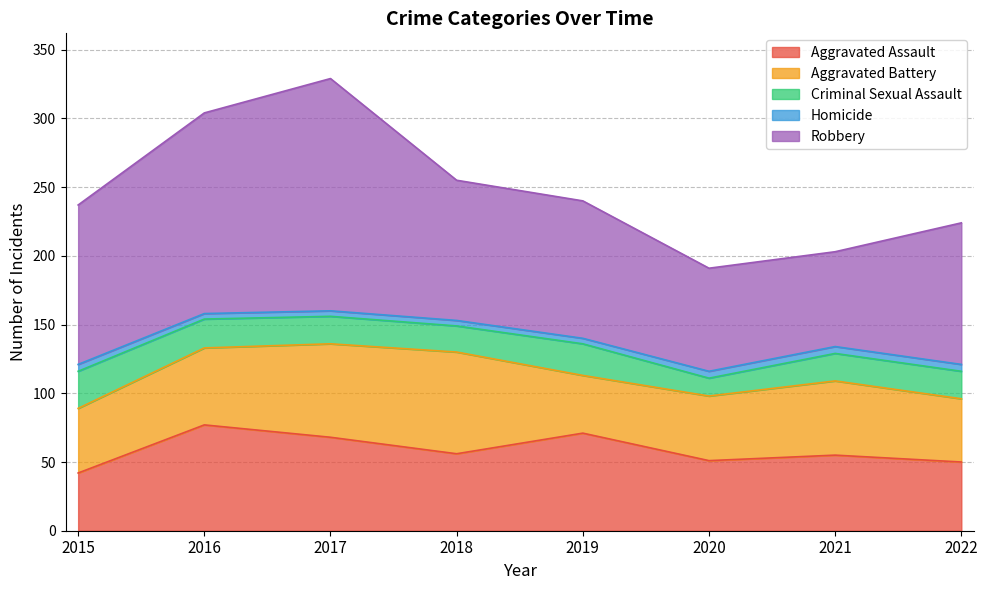

What is the value of the Homicide point at the 8th from the left?

5